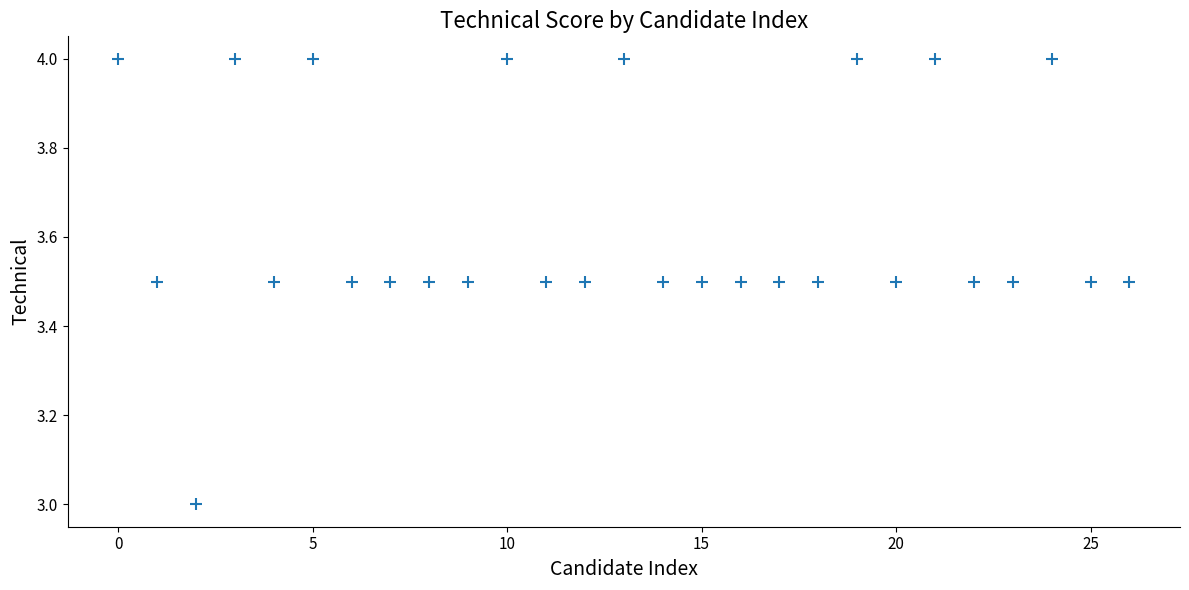

What is the range of Y values (max minus min)?

1.0